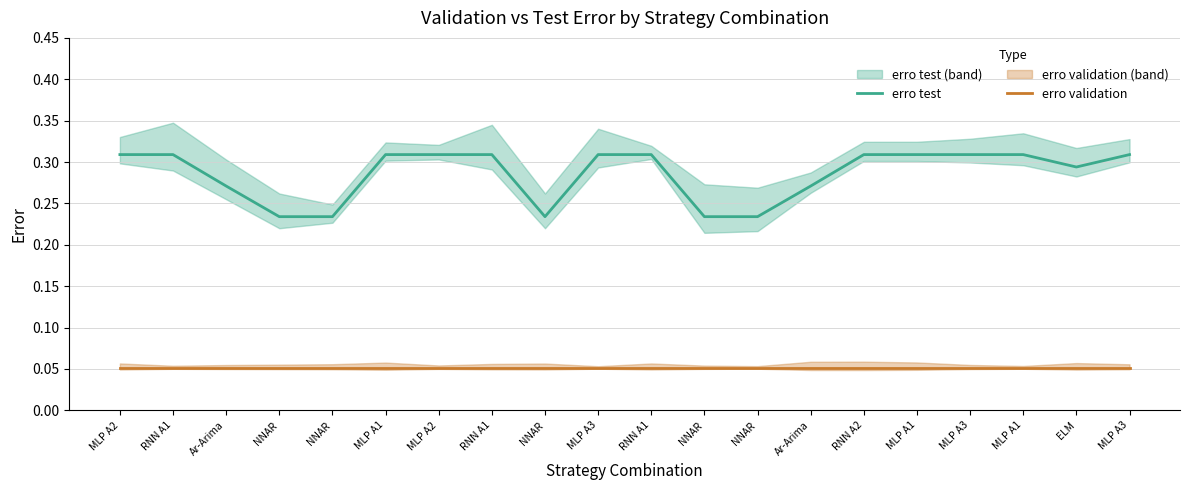

What is the maximum value for erro test?

0.3